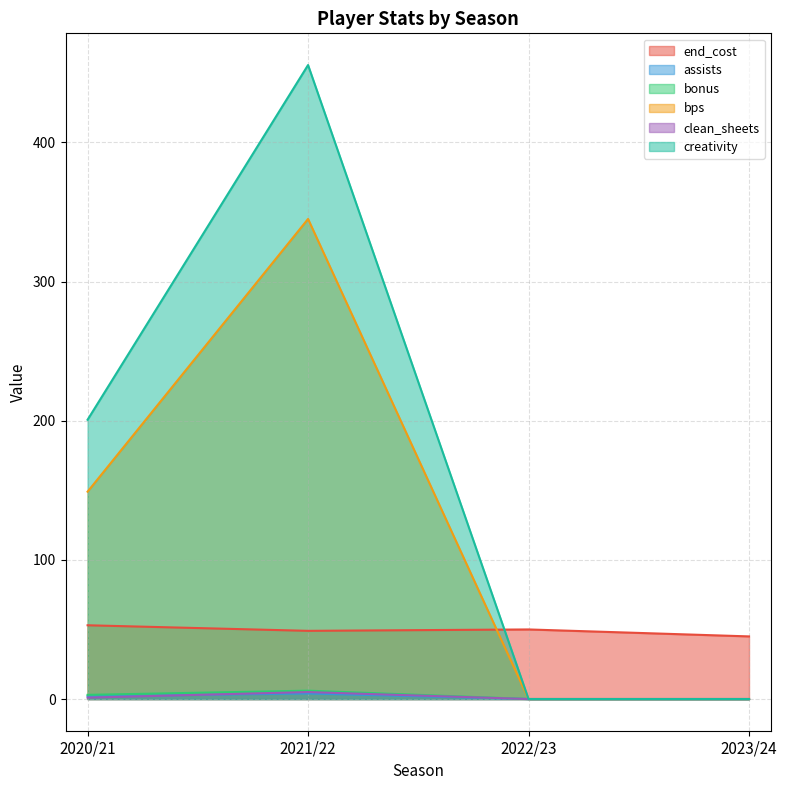

Between which two adjacent categories do end_cost and creativity first intersect?

2021/22 and 2022/23